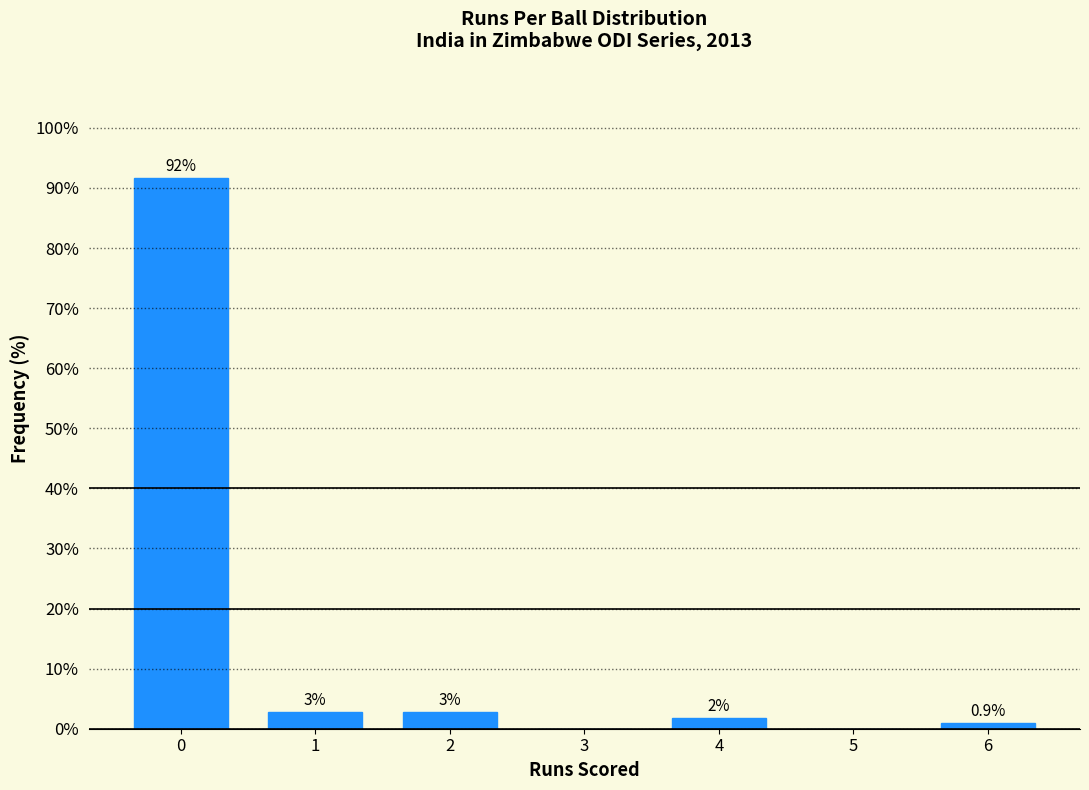

Are the bars horizontal?

No